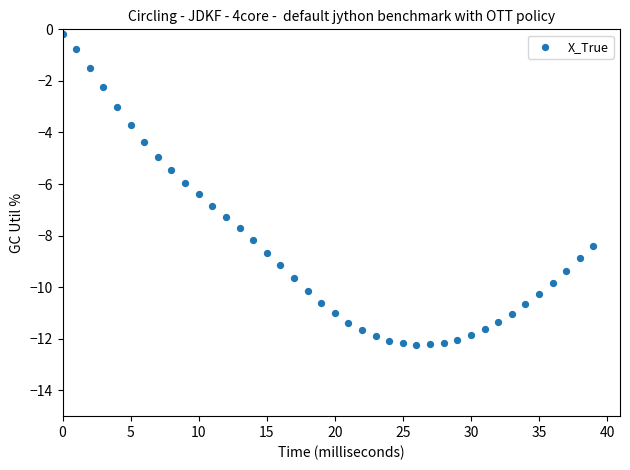

What is the range of Y values (max minus min)?

12.0